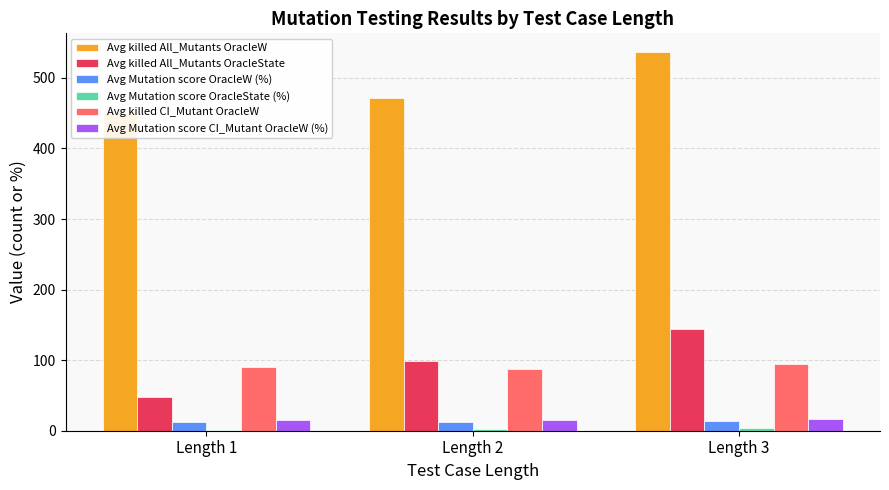

True or false: Avg killed All_Mutants OracleW has a value of 536.4 at Length 3.

True